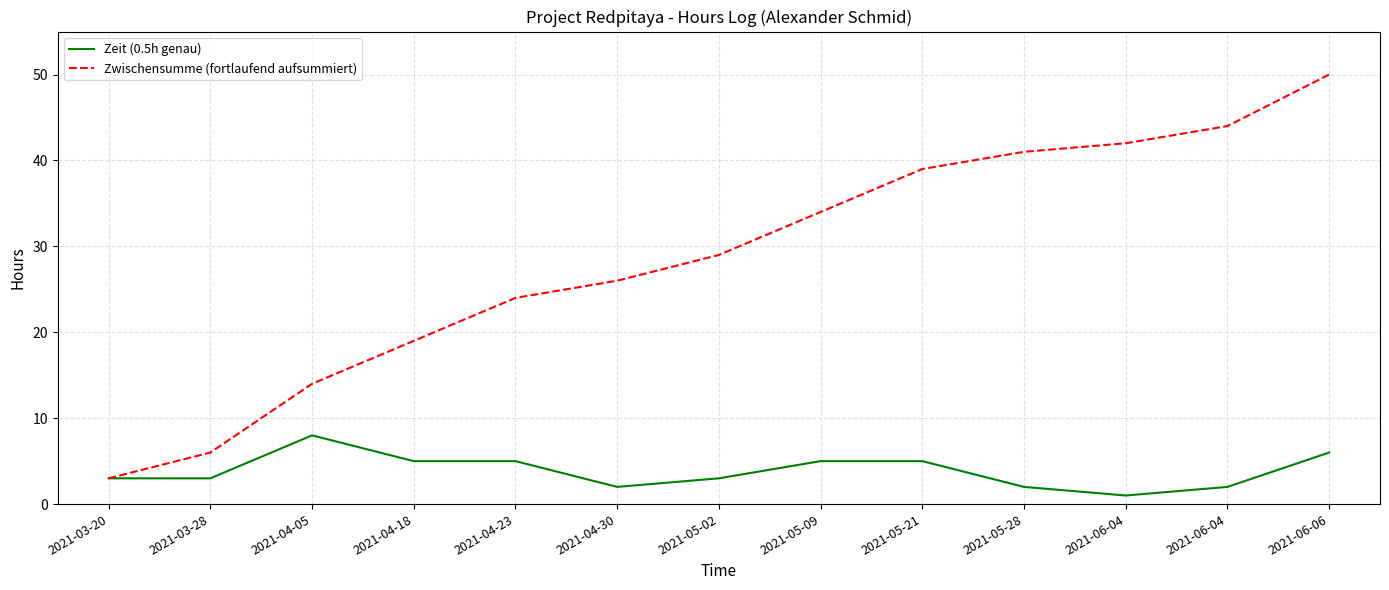

Is the value of Zwischensumme (fortlaufend aufsummiert) at 2021-03-20 greater than the value of Zeit (0.5h genau) at 2021-05-28?

Yes